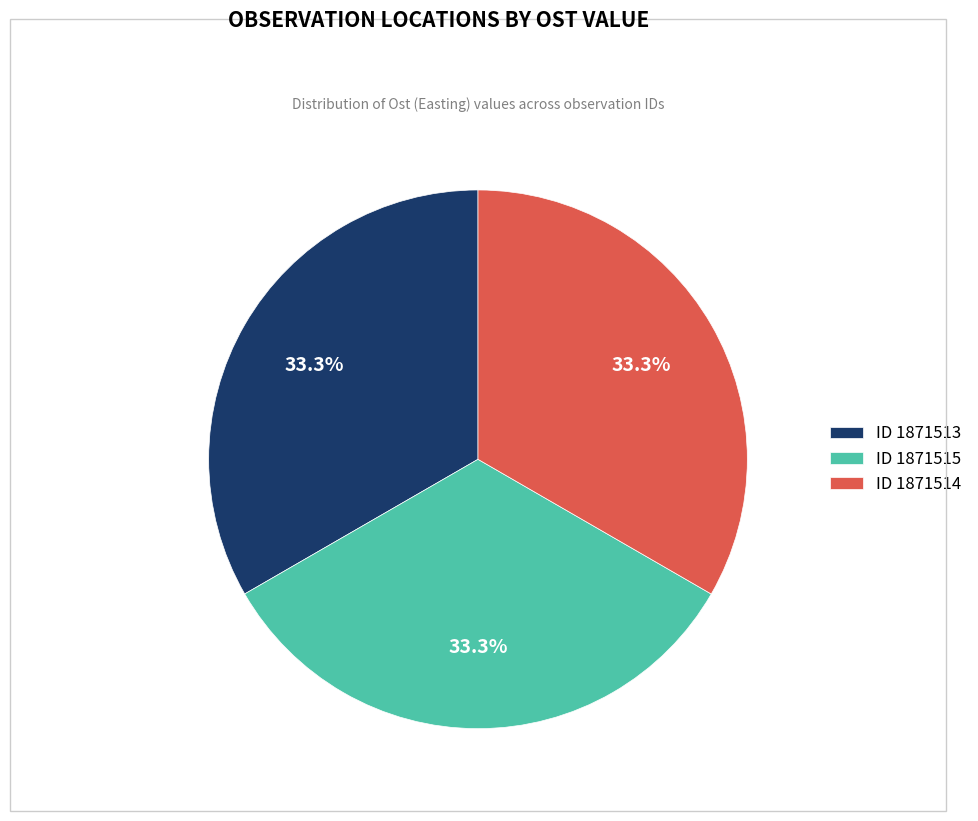

What is the ratio of the value at ID 1871514 to the value at ID 1871515?

1.0